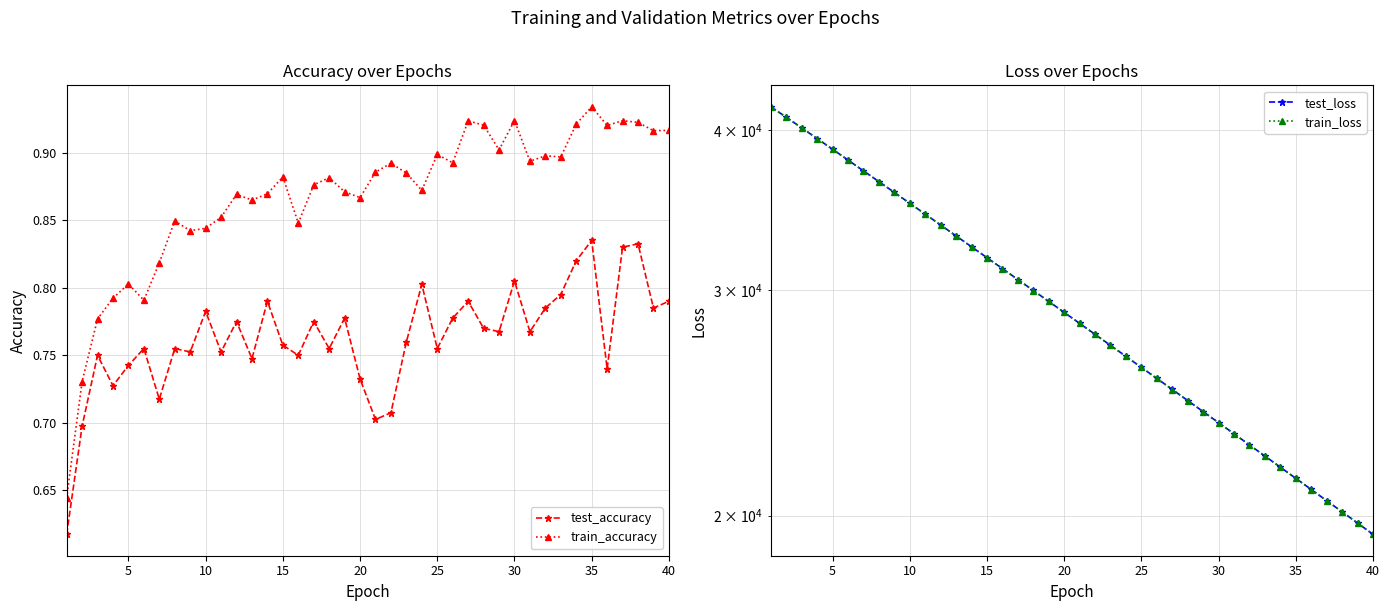

True or false: train_accuracy has a value of 0.8 at 5.

True